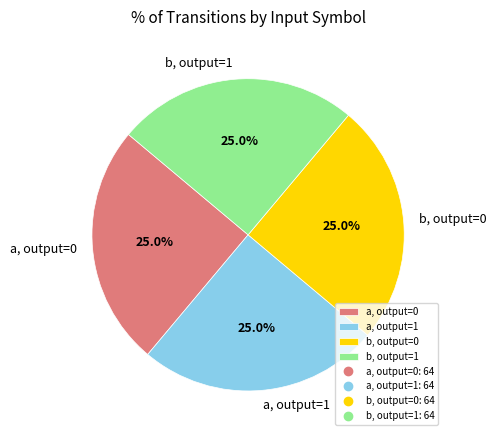

What portion of the pie excludes a, output=1?

75.0%